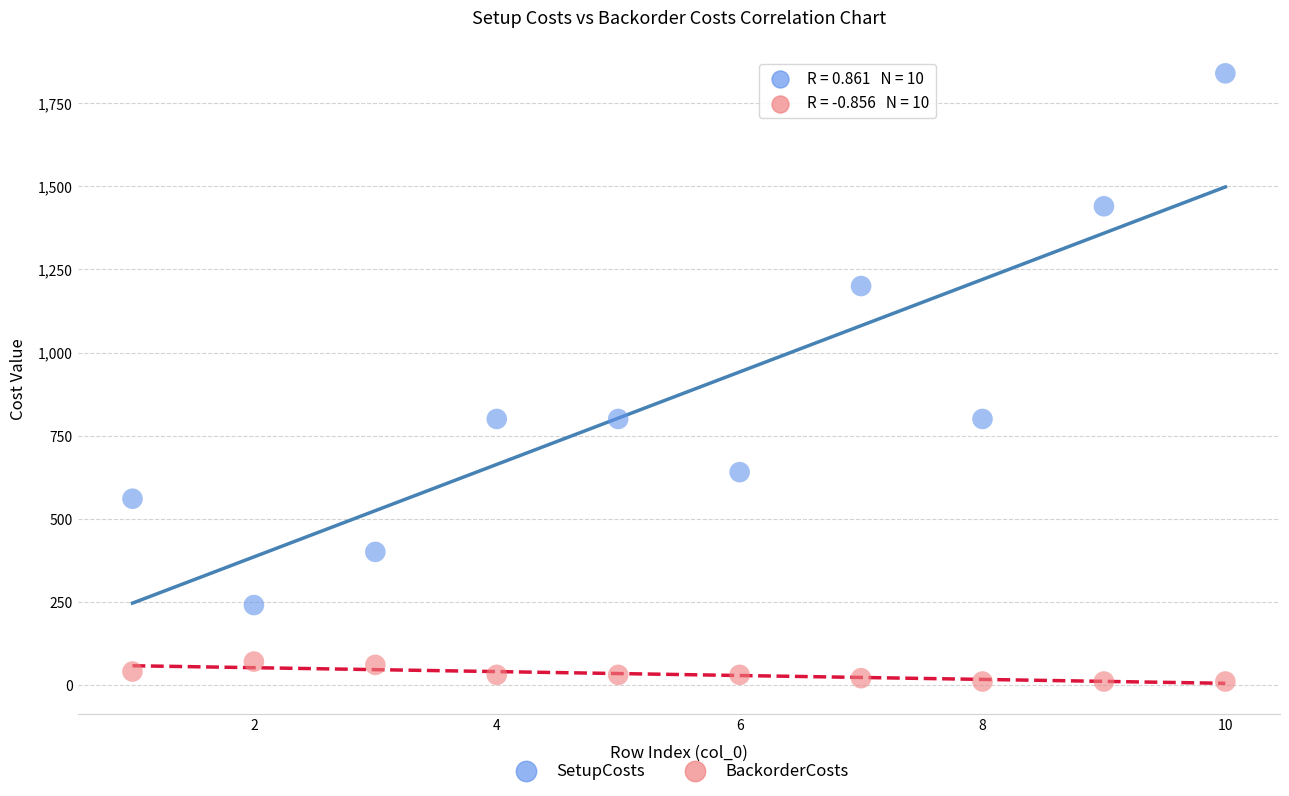

Which series has the widest spread of Y values?

SetupCosts